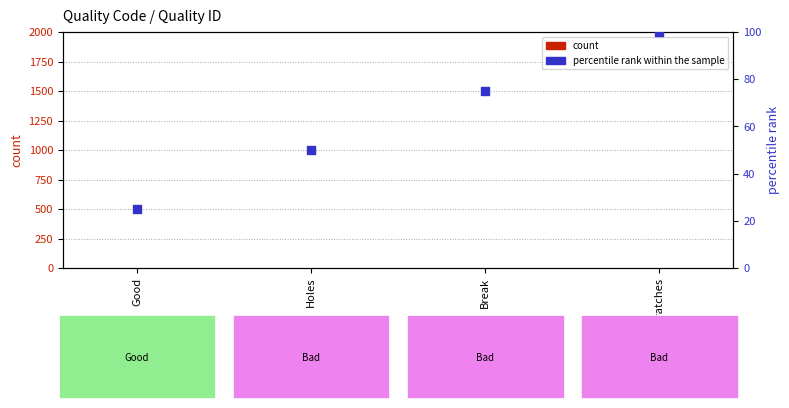

At how many categories does at least one series exceed 38?

3